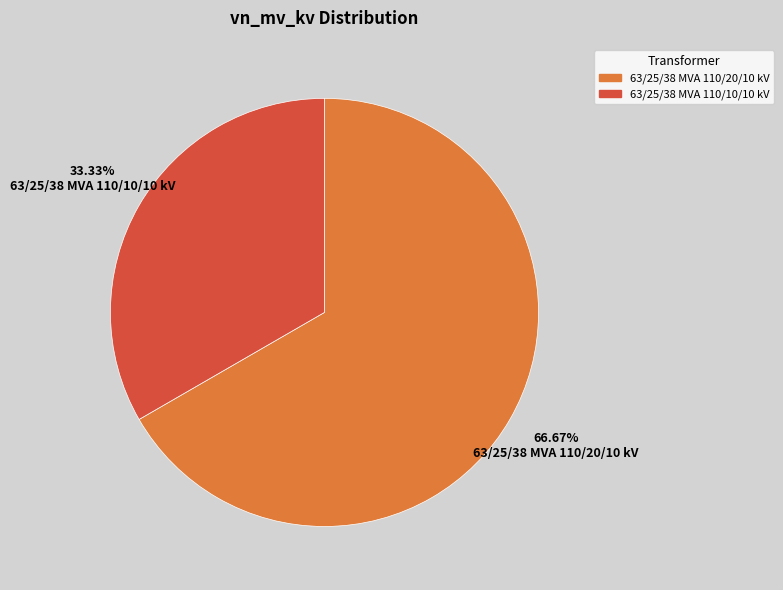

Which has a higher value, 63/25/38 MVA 110/20/10 kV or 63/25/38 MVA 110/10/10 kV?

63/25/38 MVA 110/20/10 kV